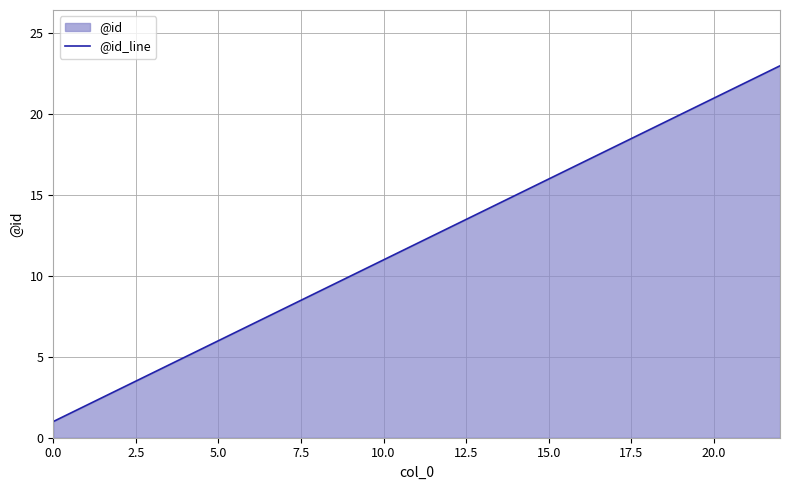

What is the average value?

12